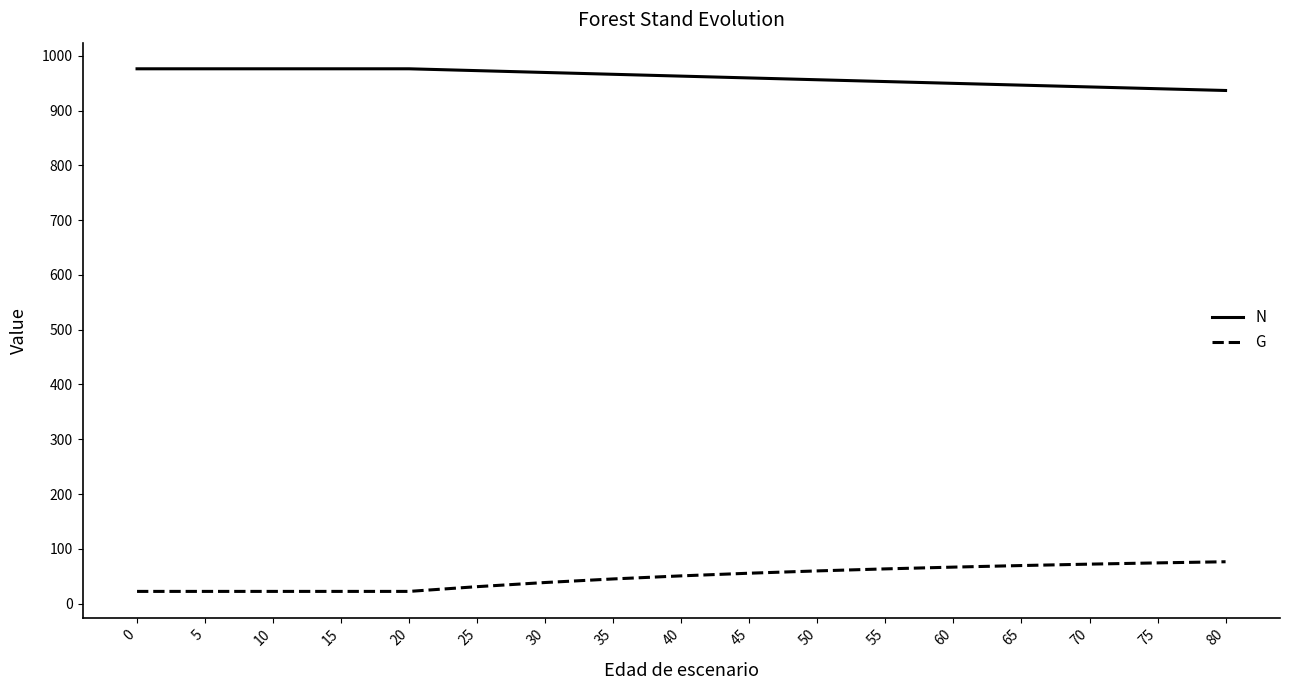

True or false: G has a value of 22.2 at 20.

True